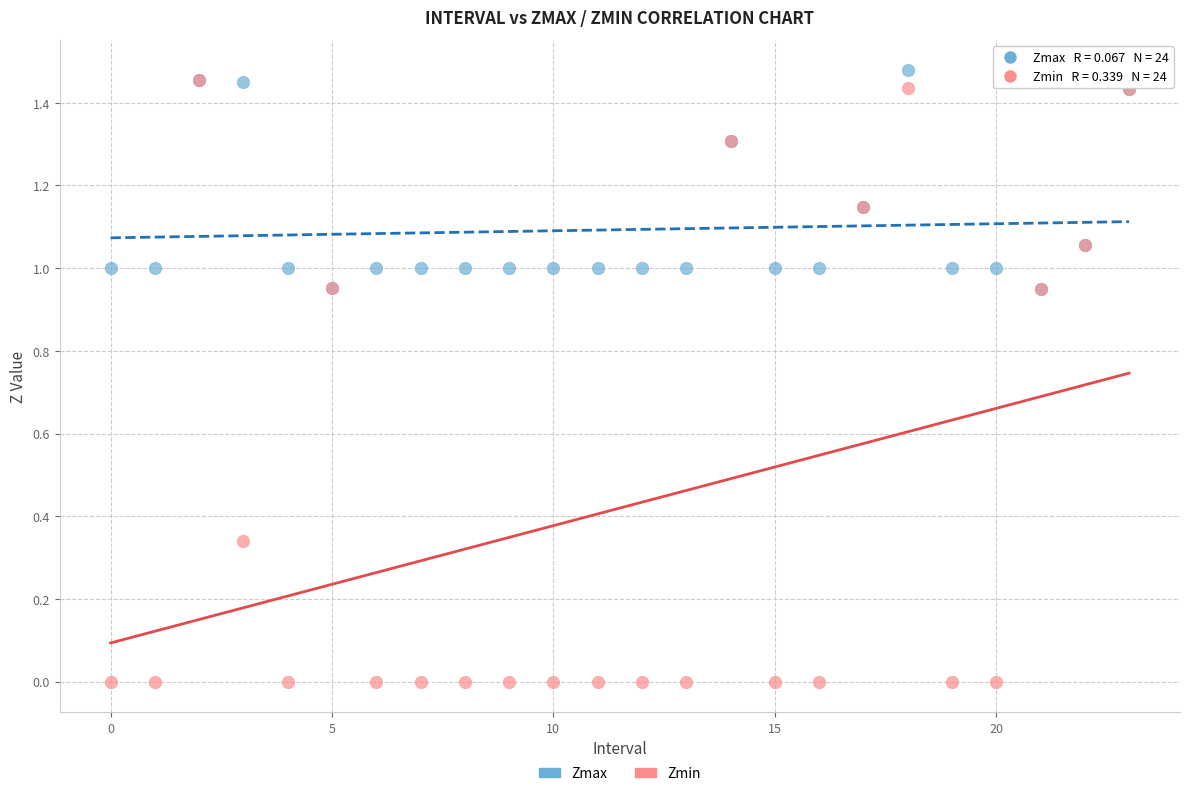

What are all the series names shown in the legend?

Zmax, Zmin